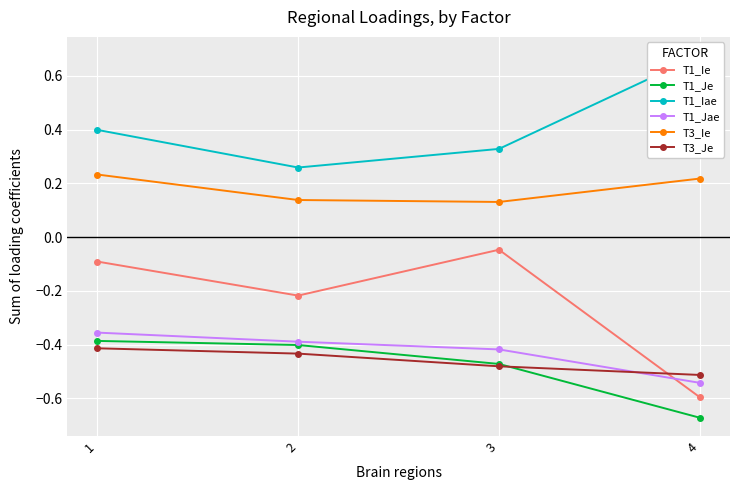

True or false: T3_Je has a value of -0.2 at 1.

False